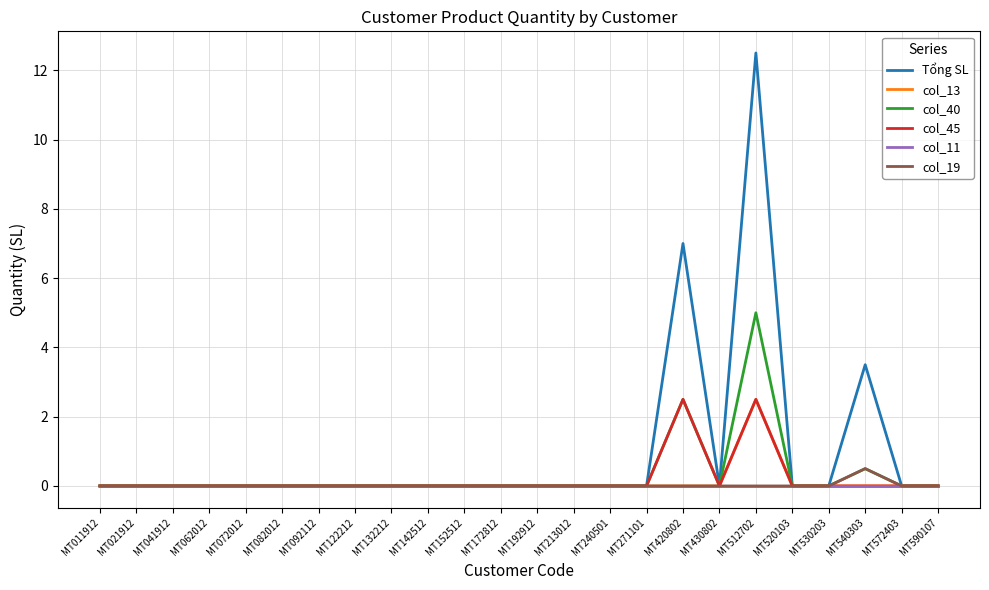

How many distinct data groups are displayed?

6